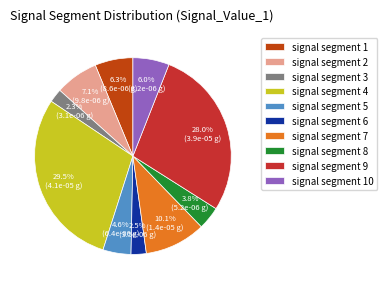

Count the number of slices in the pie.

10